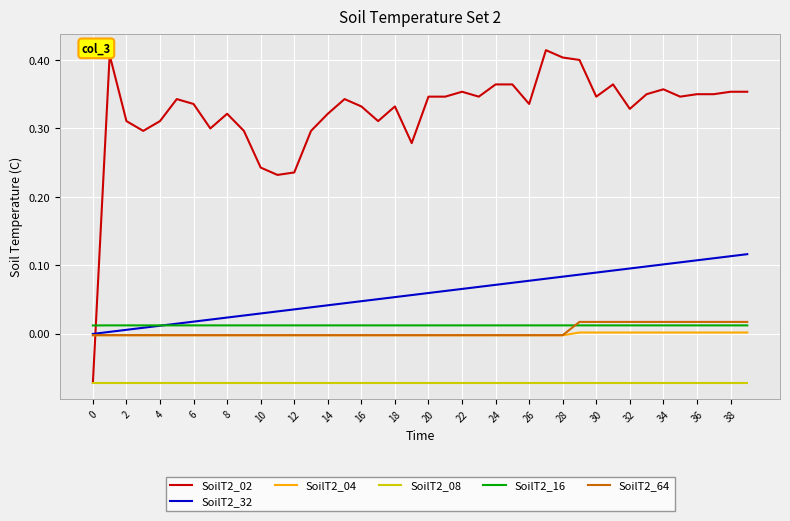

Which series has the largest range (max minus min)?

SoilT2_02